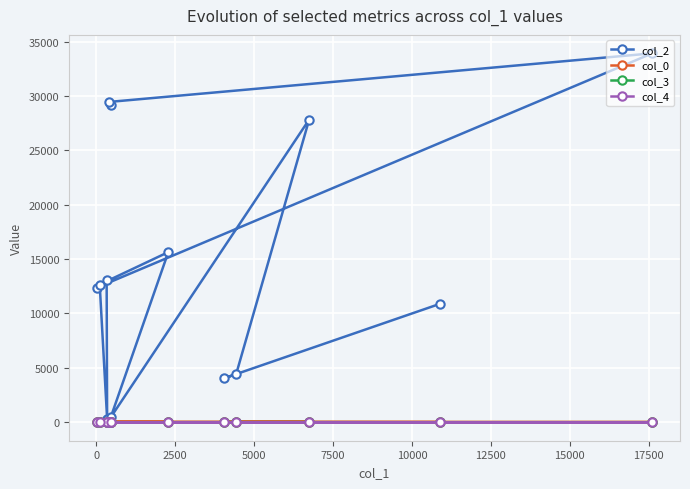

Which series has the largest total across all categories?

col_2